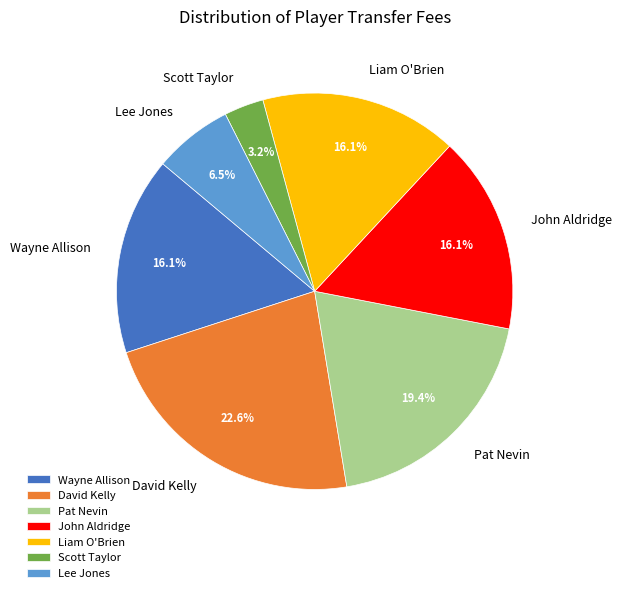

To the nearest percent, what percentage of the pie is Liam O'Brien?

16%